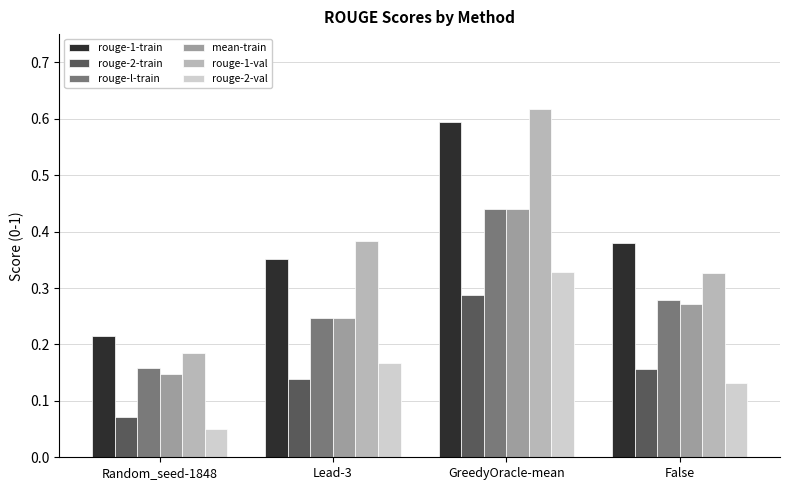

At which category is the sum across all series the highest?

GreedyOracle-mean